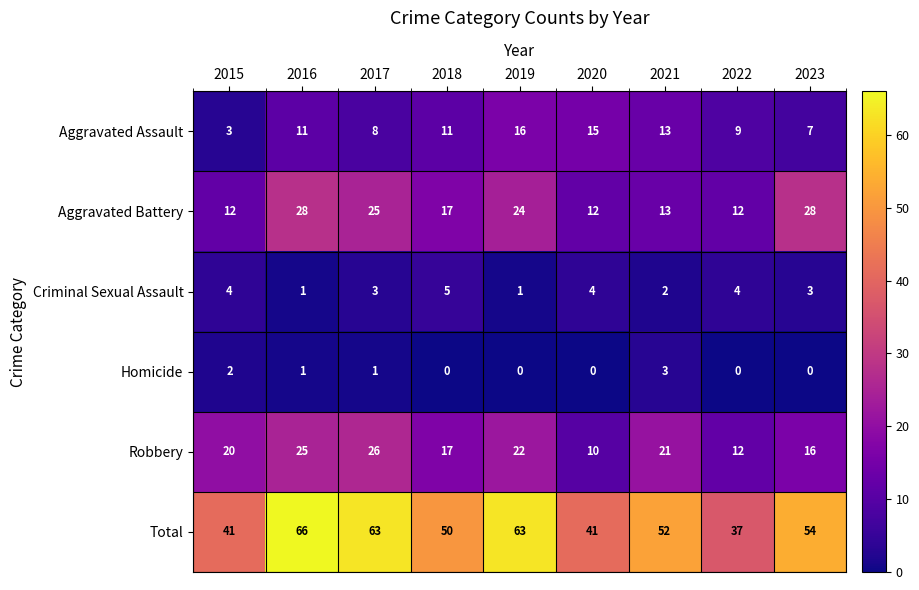

What is the maximum value for Aggravated Assault?

16